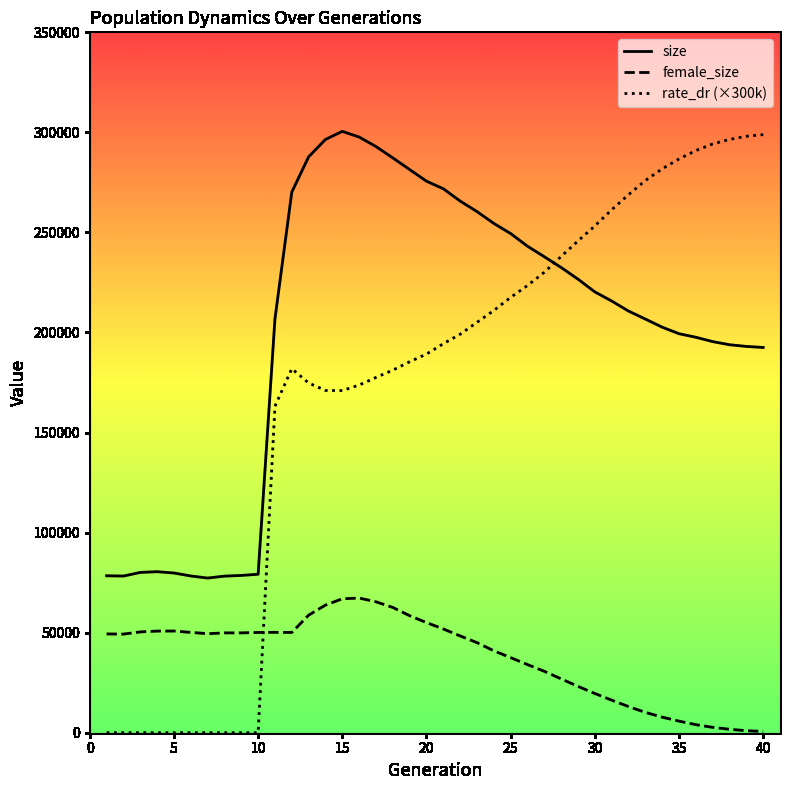

What is the maximum value for female_size?

67309.0